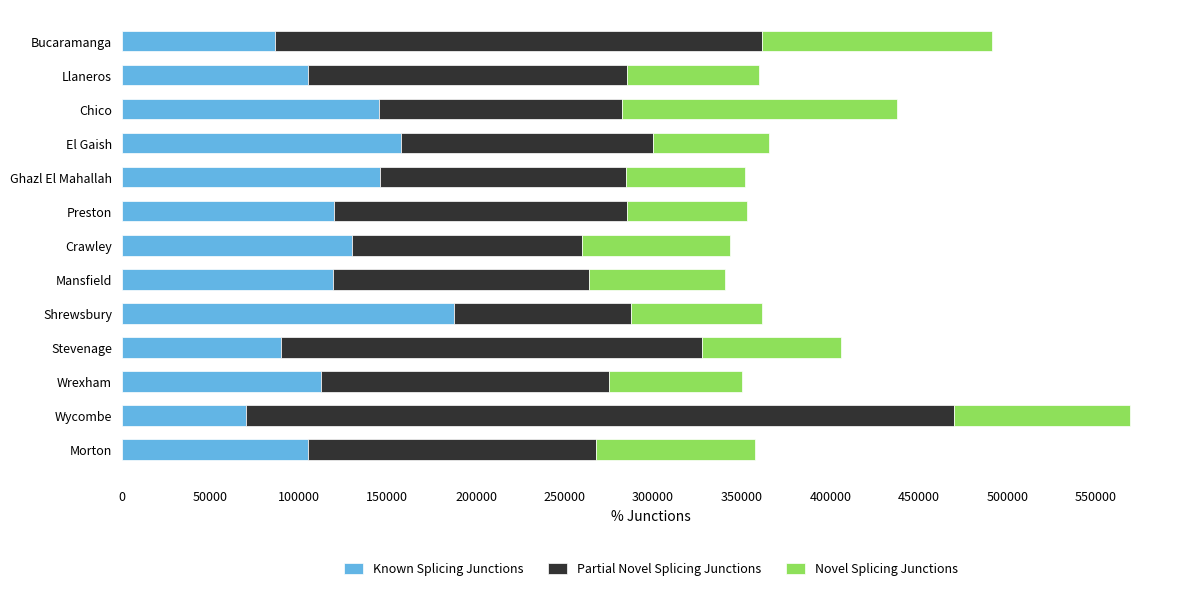

At which category is the sum across all series the highest?

Wycombe